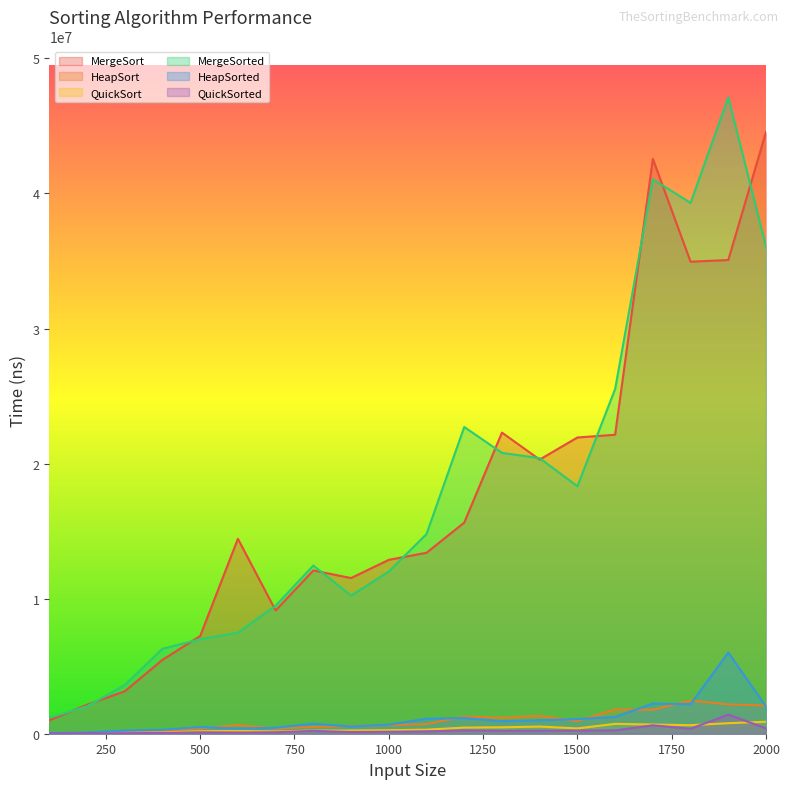

True or false: HeapSorted and QuickSorted intersect in this chart.

False